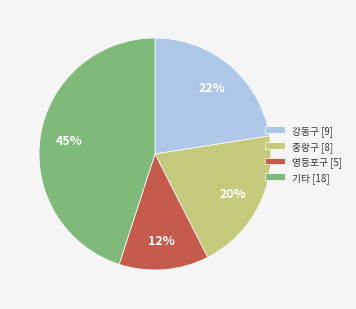

How many slices are in this pie chart?

4